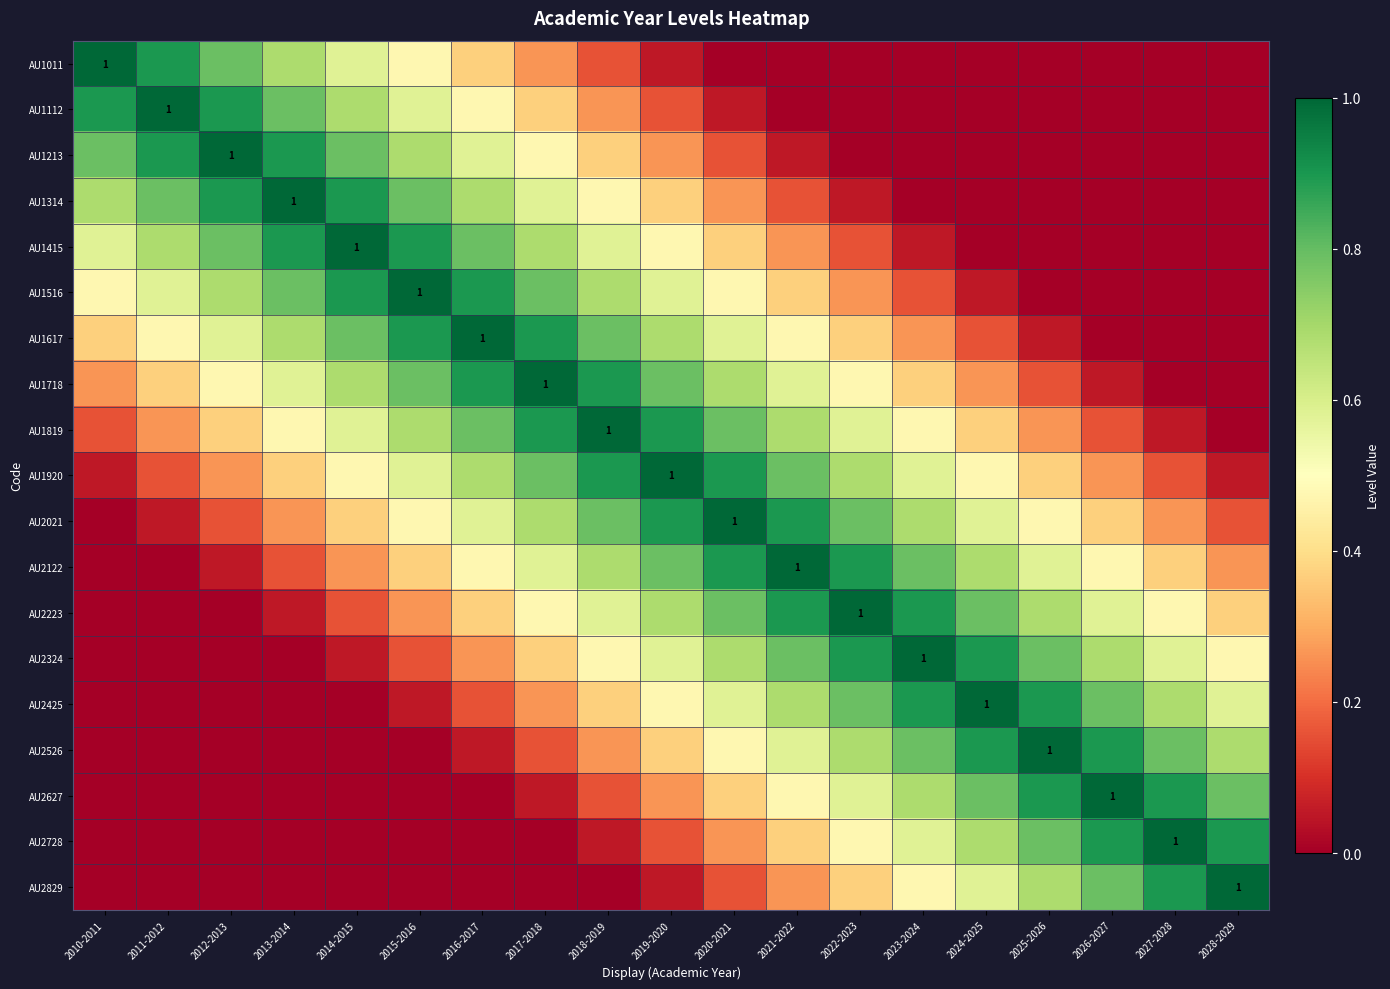

How many categories are shown in the chart?

19